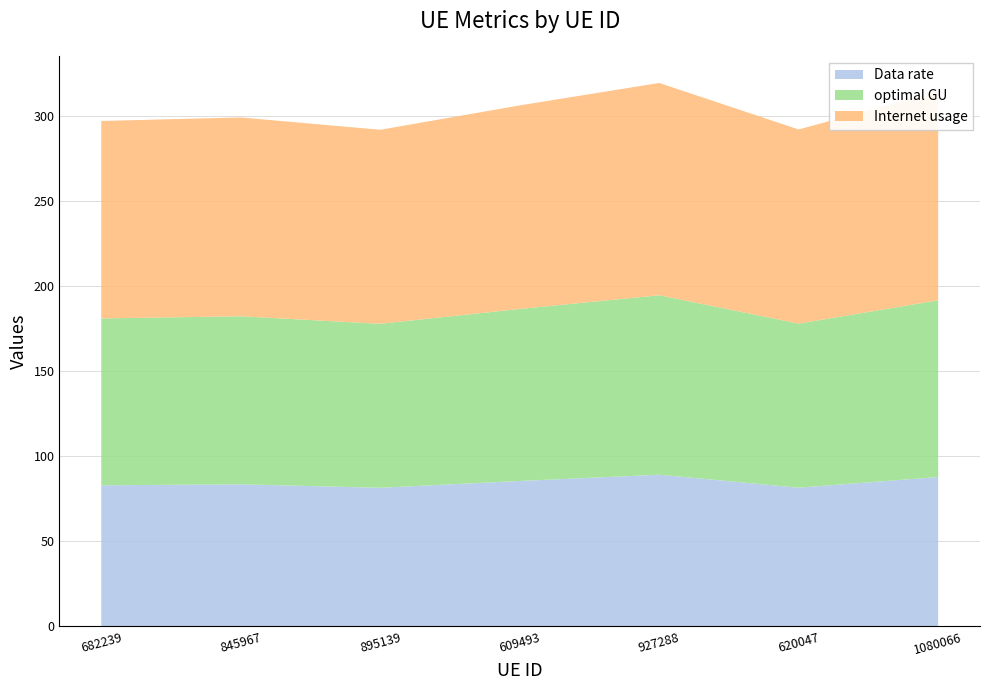

Reading left to right, extract all data points from this chart.

Internet usage: 116.0	116.8	114.0	119.6	124.7	114.0	122.8
Data rate: 82.9	83.4	81.4	85.4	89.1	81.5	87.7
optimal GU: 98.0	98.7	96.3	101.1	105.4	96.4	103.8